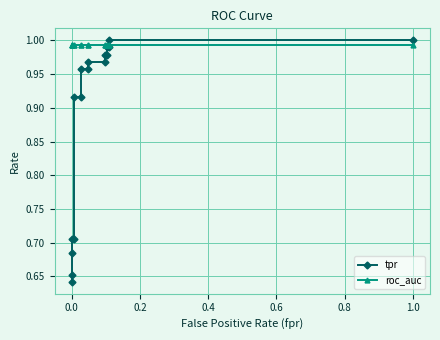

Reading left to right, extract all data points from this chart.

tpr: 0.6	0.7	0.7	0.7	0.7	0.9	0.9	1.0	1.0	1.0	1.0	1.0	1.0	1.0	1.0	1.0	1.0
roc_auc: 1.0	1.0	1.0	1.0	1.0	1.0	1.0	1.0	1.0	1.0	1.0	1.0	1.0	1.0	1.0	1.0	1.0